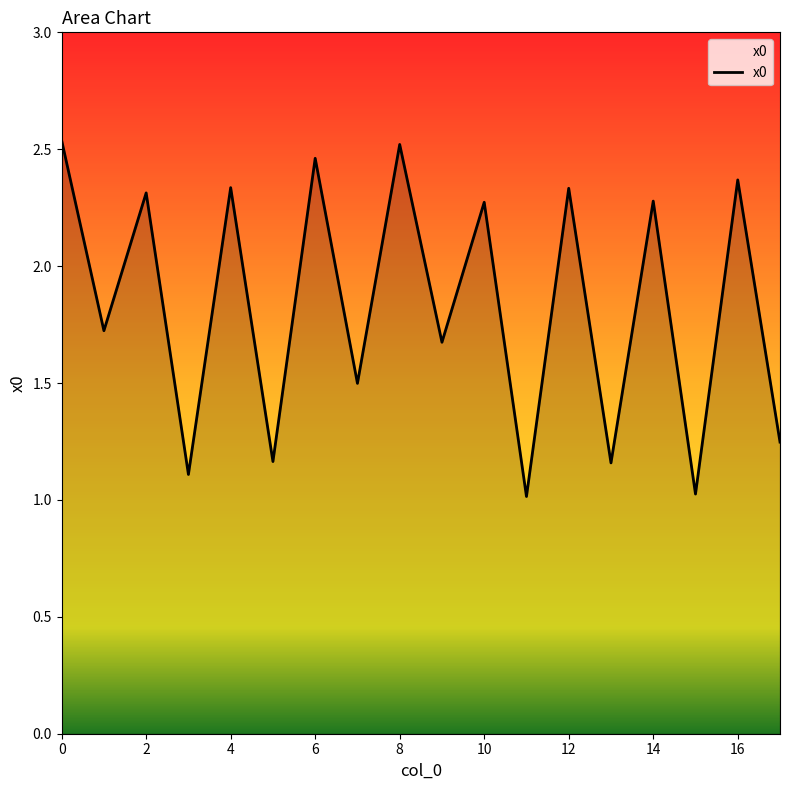

What is the smallest value displayed?

1.0